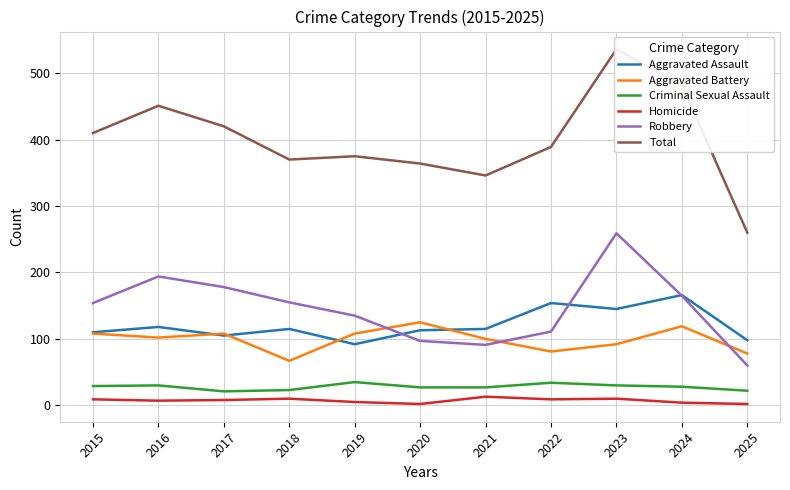

Where is Aggravated Assault nearest to the value 129?

2016